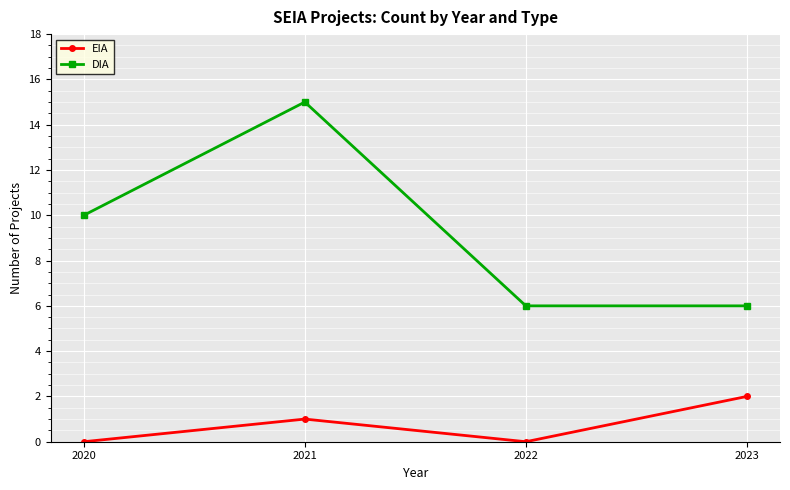

At which category is the sum across all series the highest?

2021